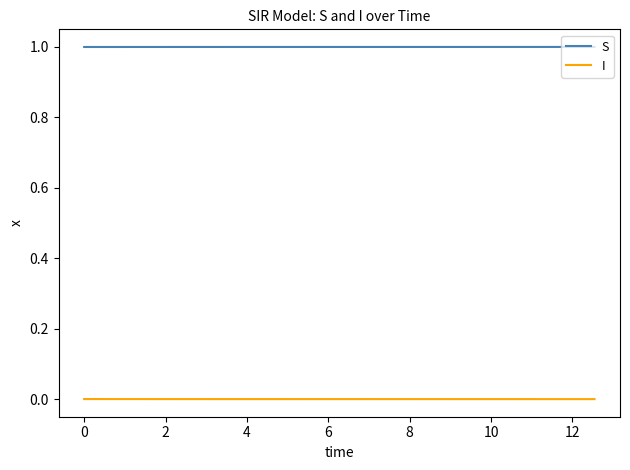

How many distinct data groups are displayed?

2